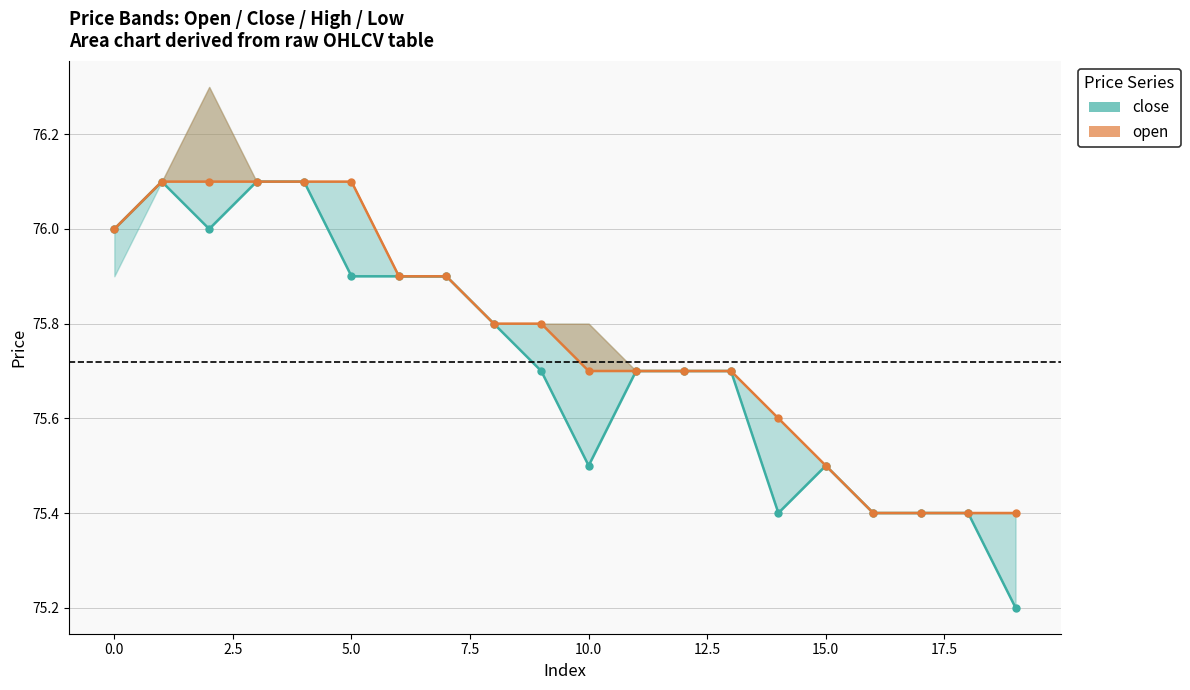

What is the smallest value displayed?

75.2